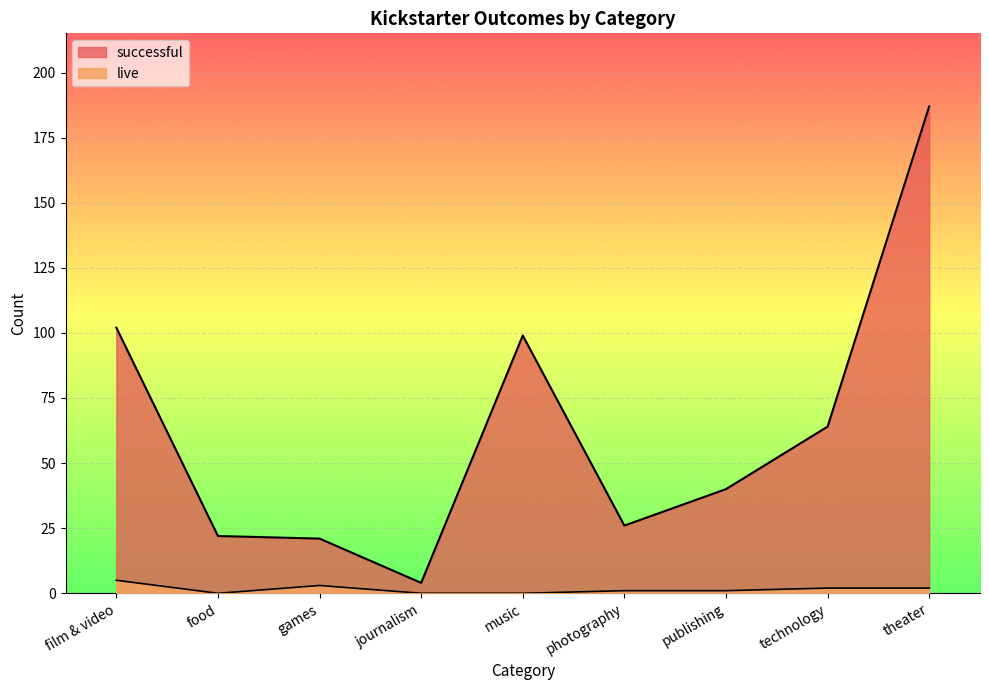

What is the total value across all series at technology?

66